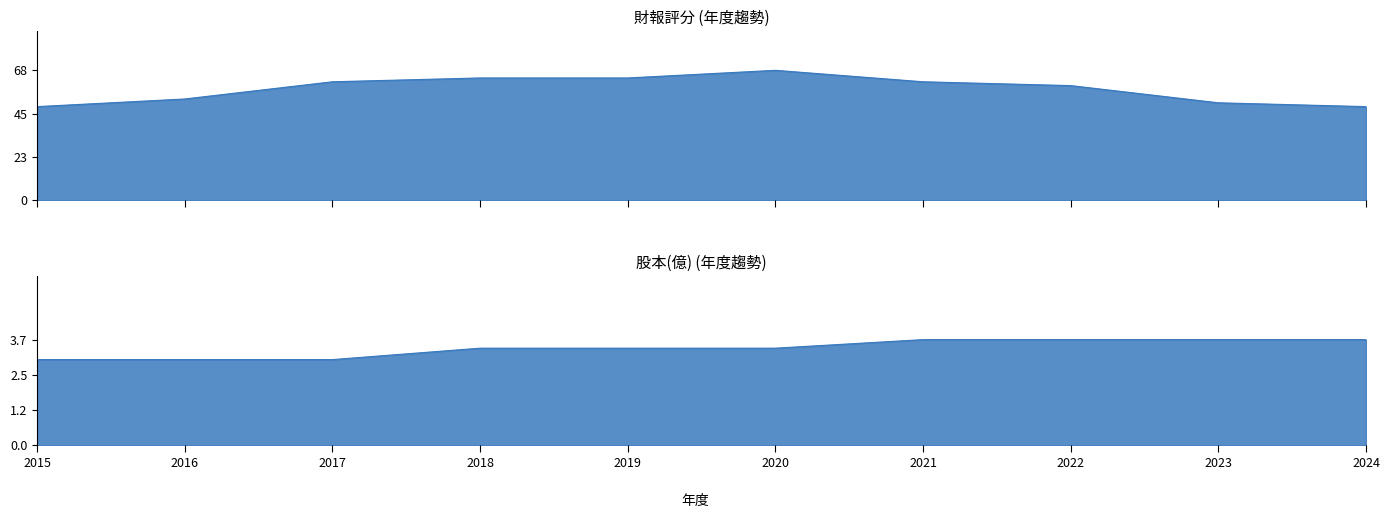

How many values in the 財報評分 series exceed 62?

3